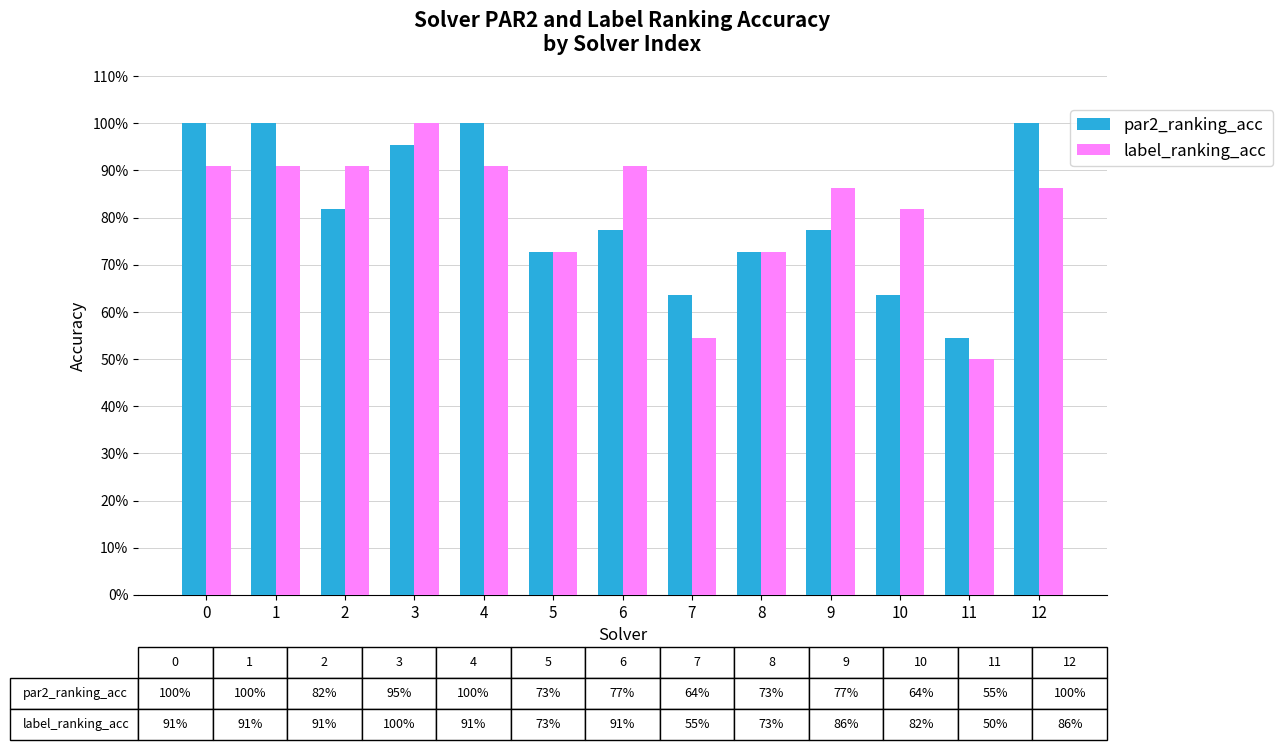

Which category has the lowest value across all series?

11